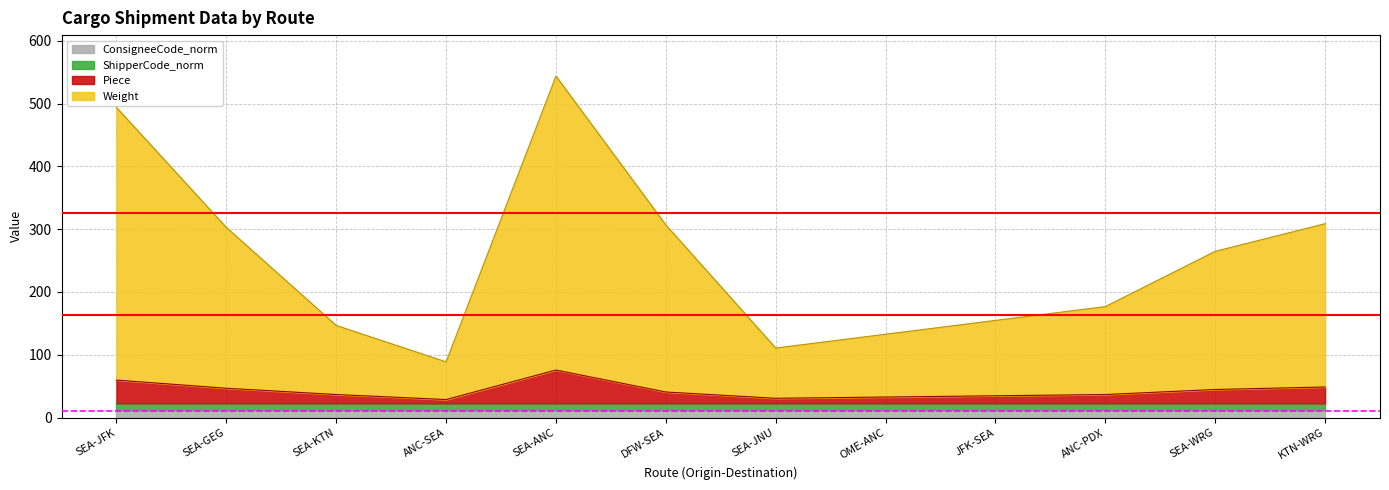

True or false: Piece and Weight intersect in this chart.

False